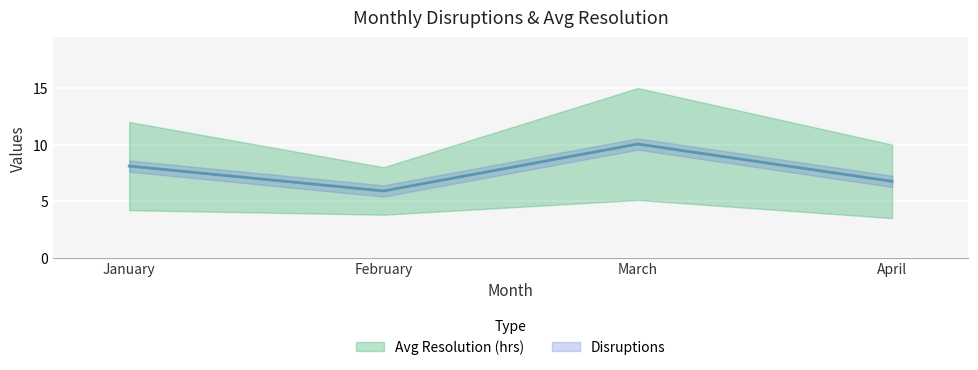

How many lines are shown in the chart?

1